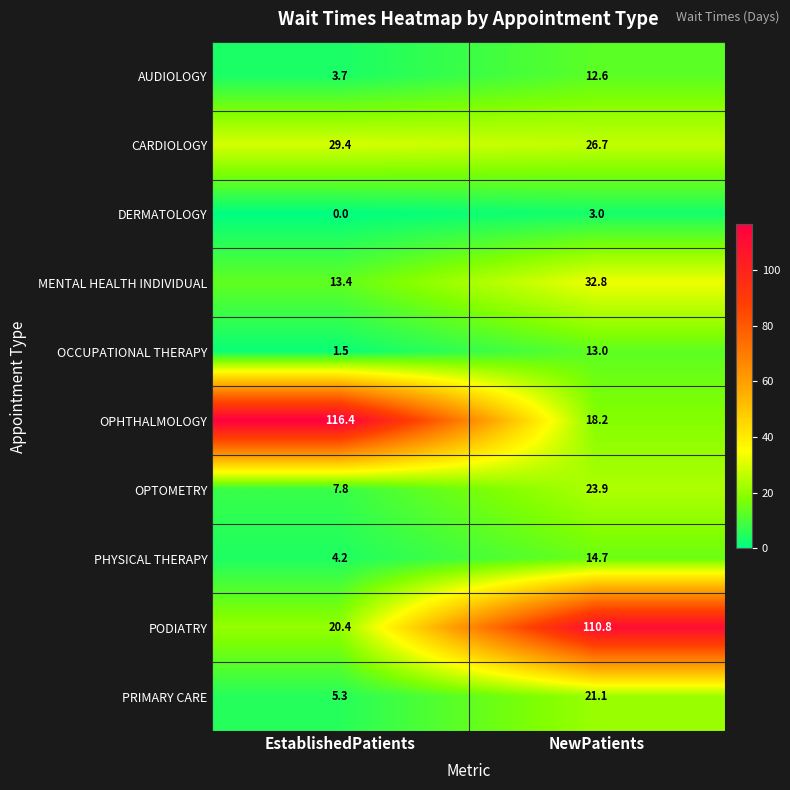

The OCCUPATIONAL THERAPY series shows 1.5 at EstablishedPatients. True or false?

True